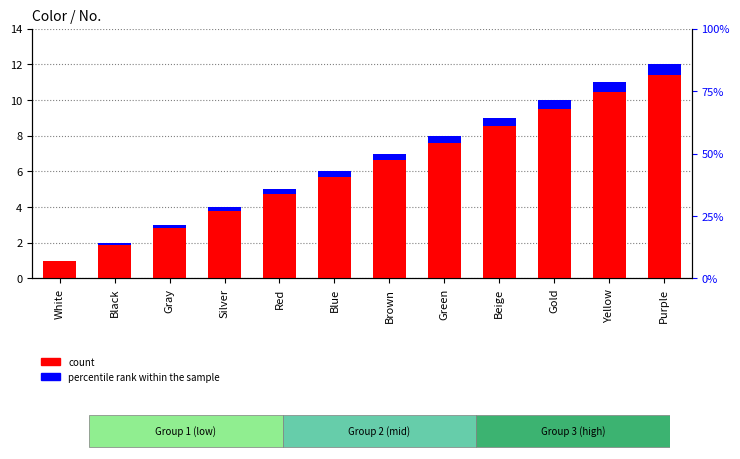

What is the value of the count bar at the 3rd from the left?

3.0